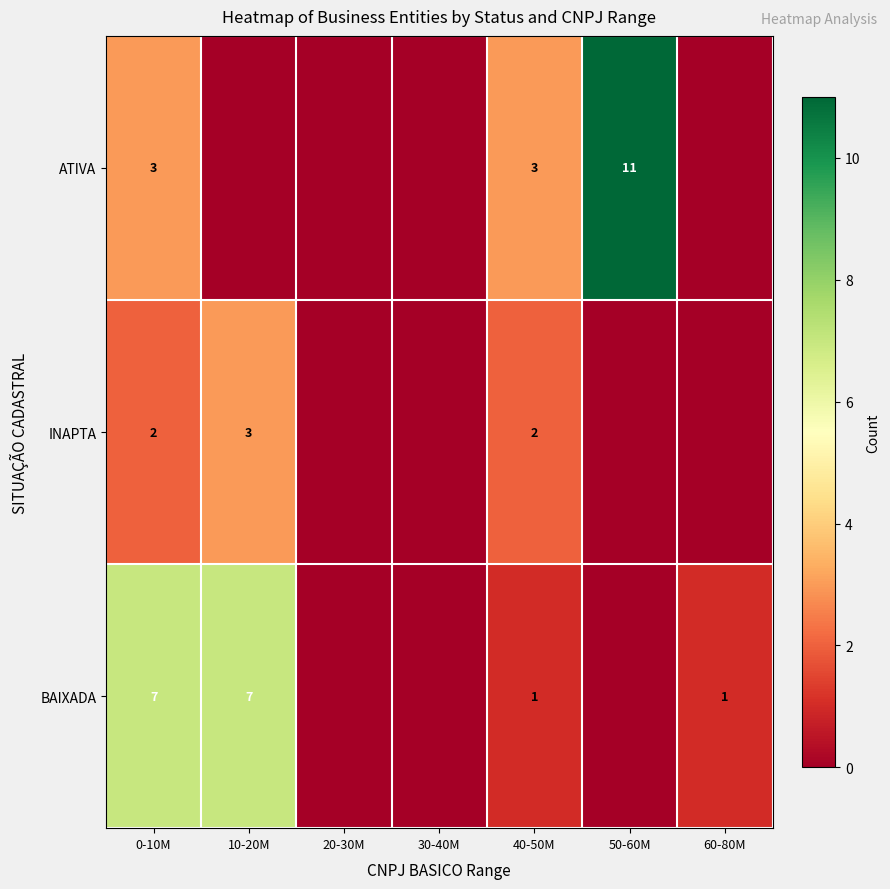

Is it true that BAIXADA equals 0 at 60-80M?

False